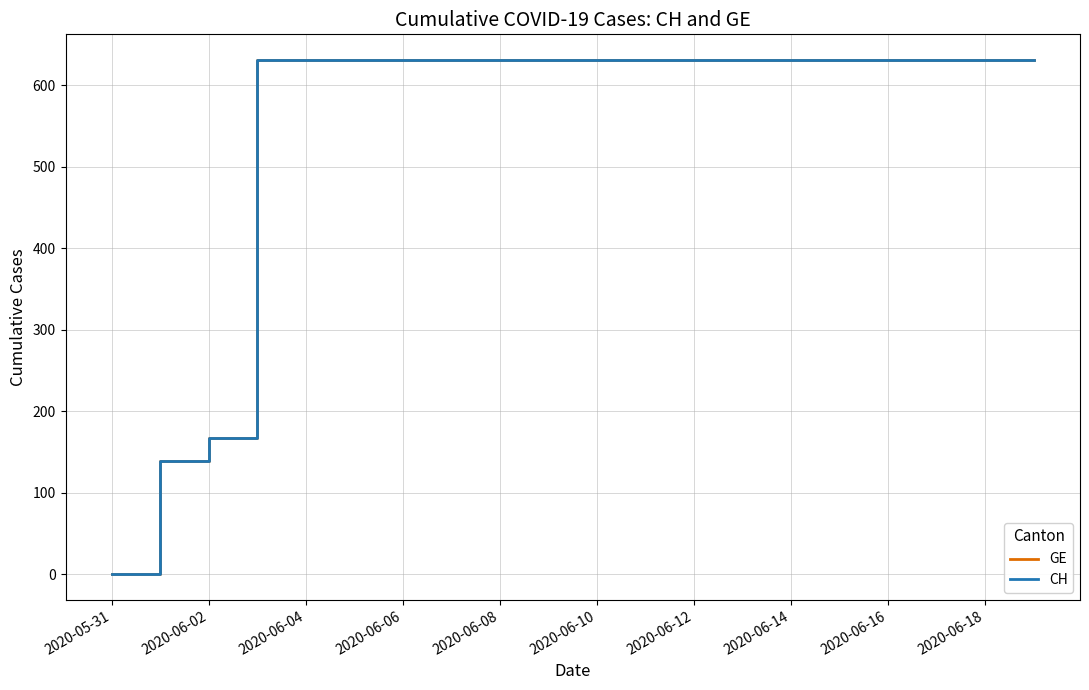

Is this an area chart (filled region under the line)?

No